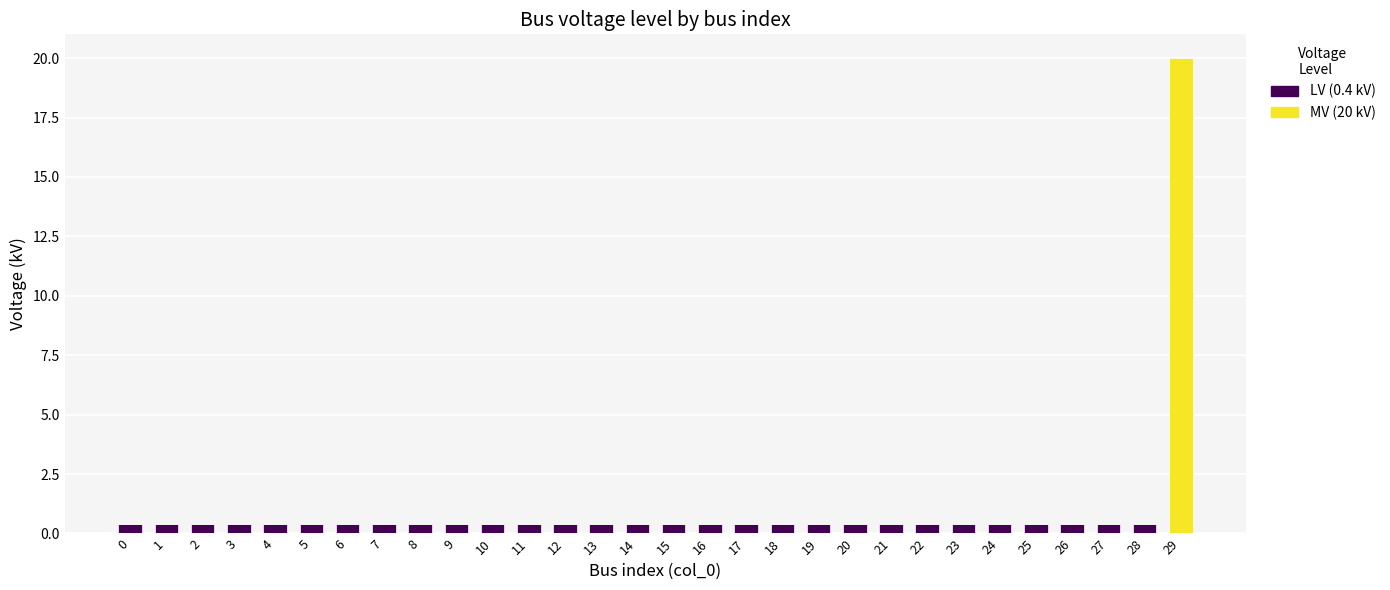

At which category is the sum across all series the highest?

29